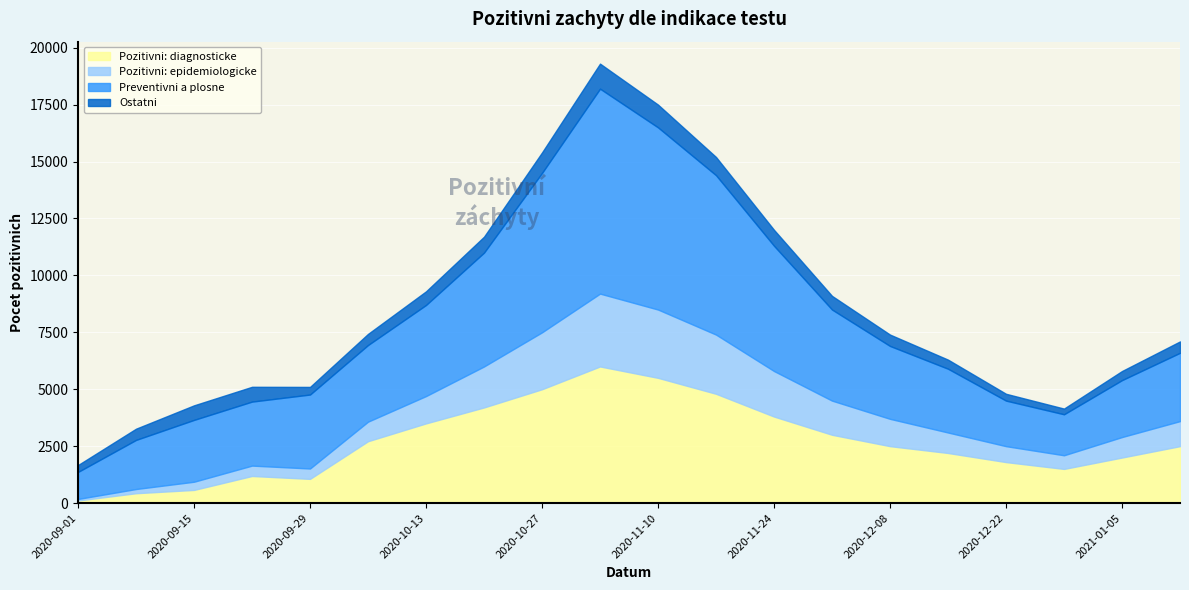

Which series has the largest total across all categories?

Preventivni a plosne